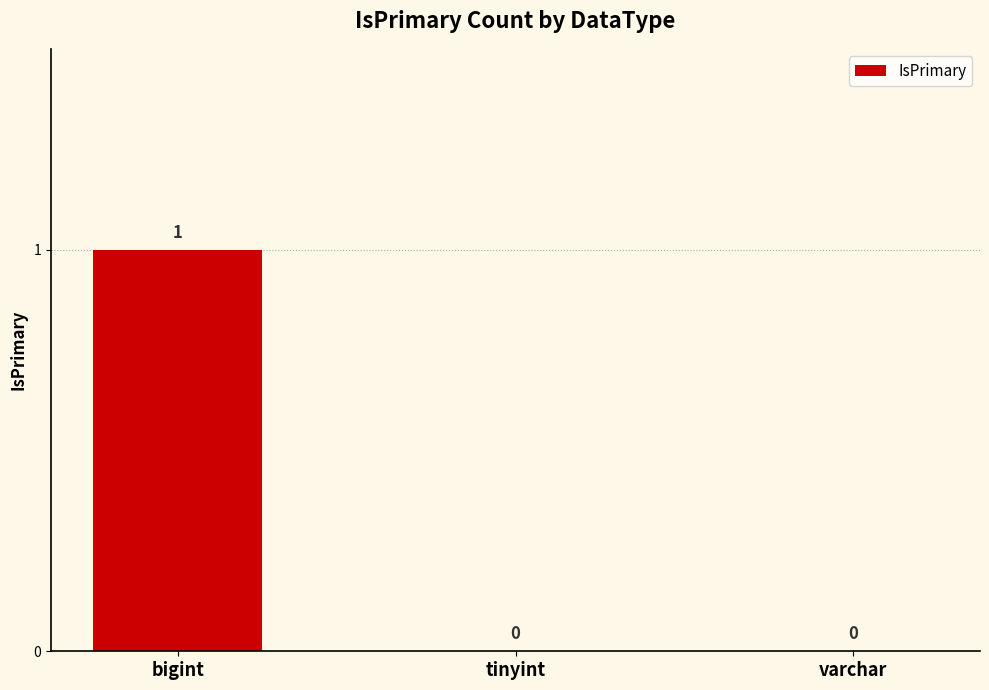

Which label corresponds to the largest value in the chart?

bigint